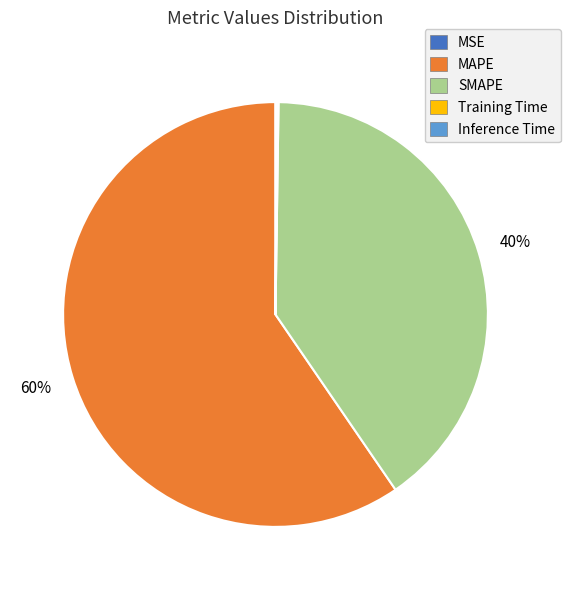

To the nearest percent, what is the difference between the largest and smallest slice percentages?

60%